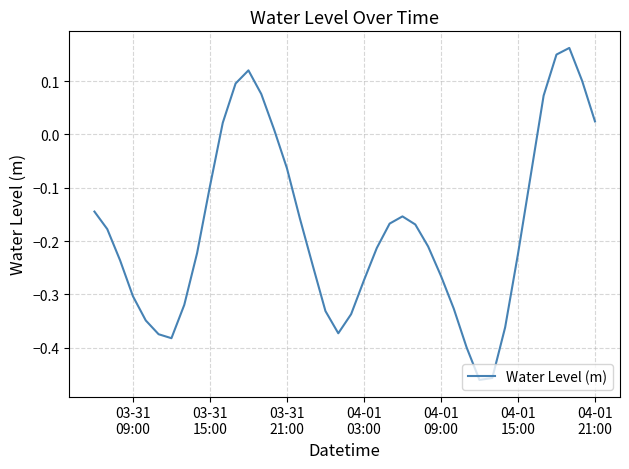

What is the difference between the maximum and minimum values?

0.6